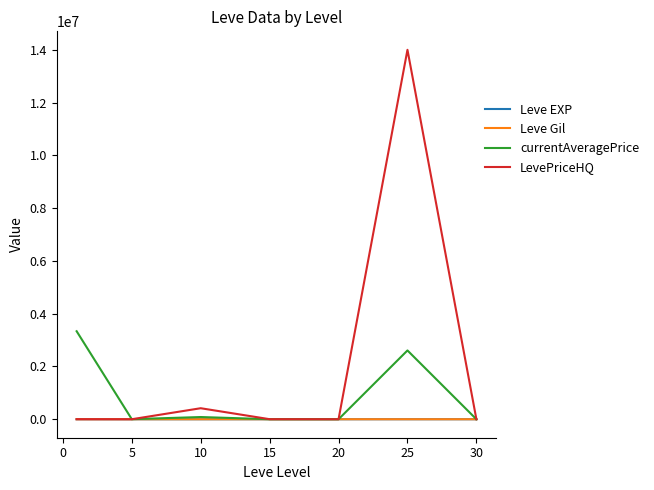

Which series has the largest range (max minus min)?

LevePriceHQ